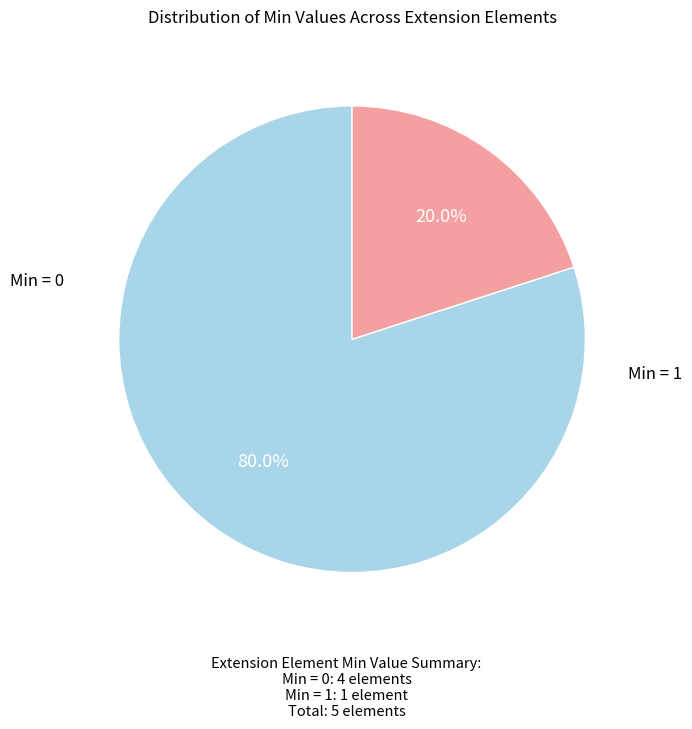

Is there a majority slice in this chart?

Yes